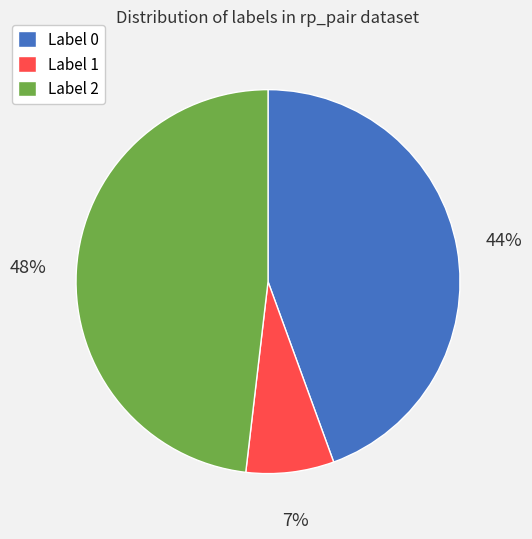

Does Label 2 account for over 50% of the chart?

No